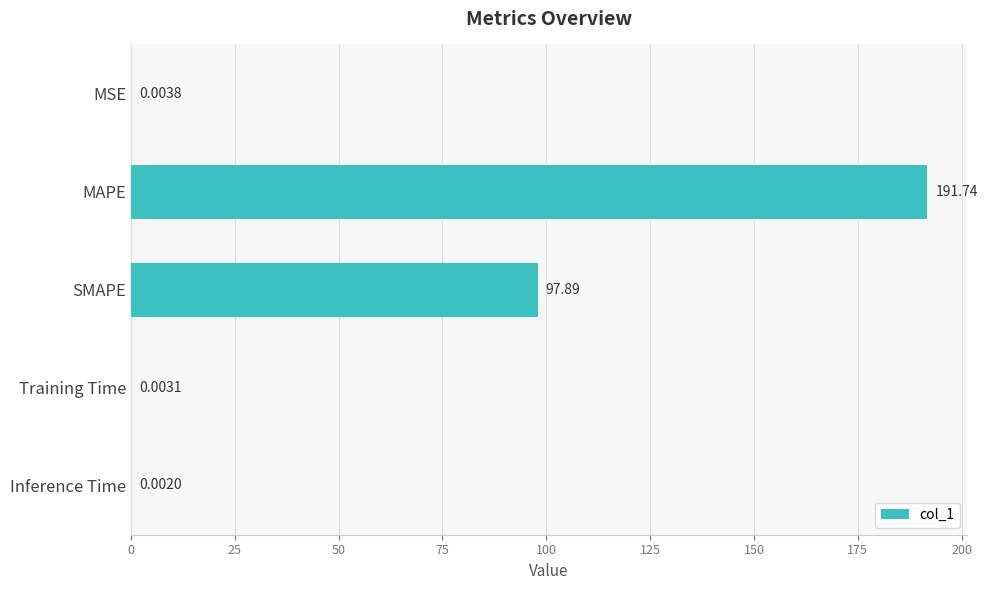

Which has a higher value, Inference Time or SMAPE?

SMAPE